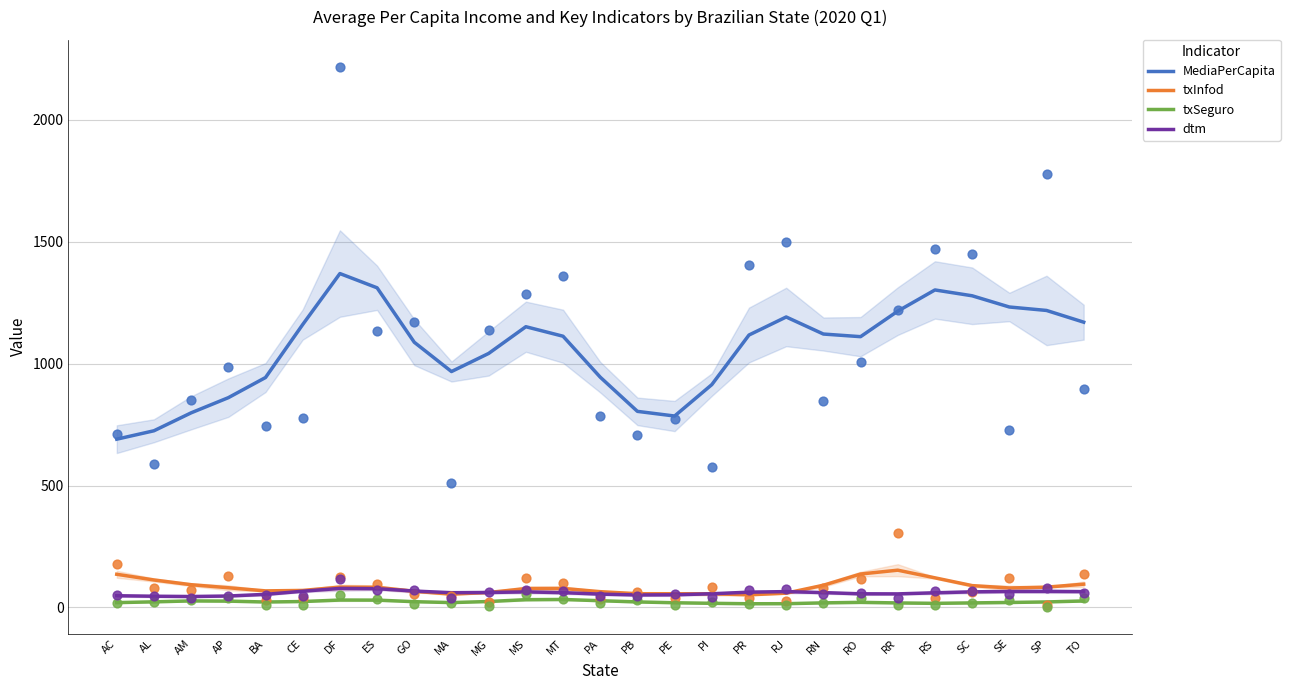

At which category is the sum across all series the highest?

DF